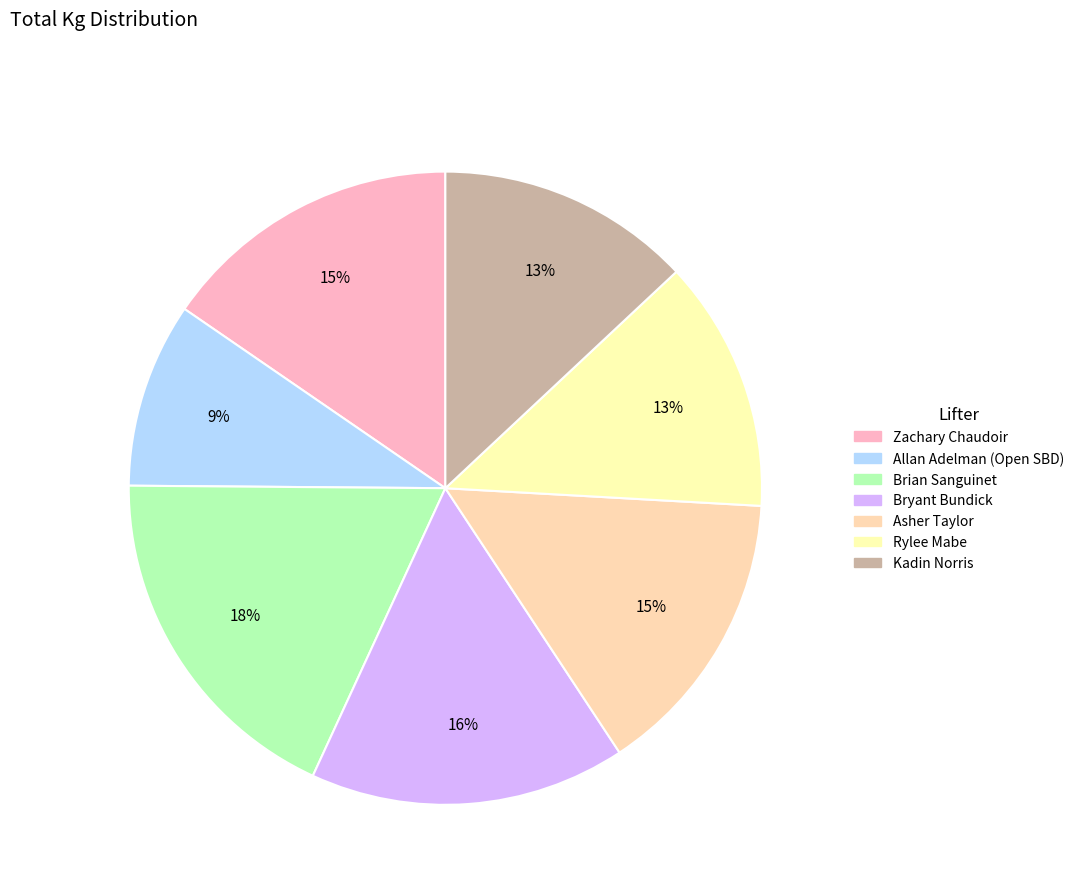

What is the change in value from Zachary Chaudoir to Asher Taylor?

-18.1